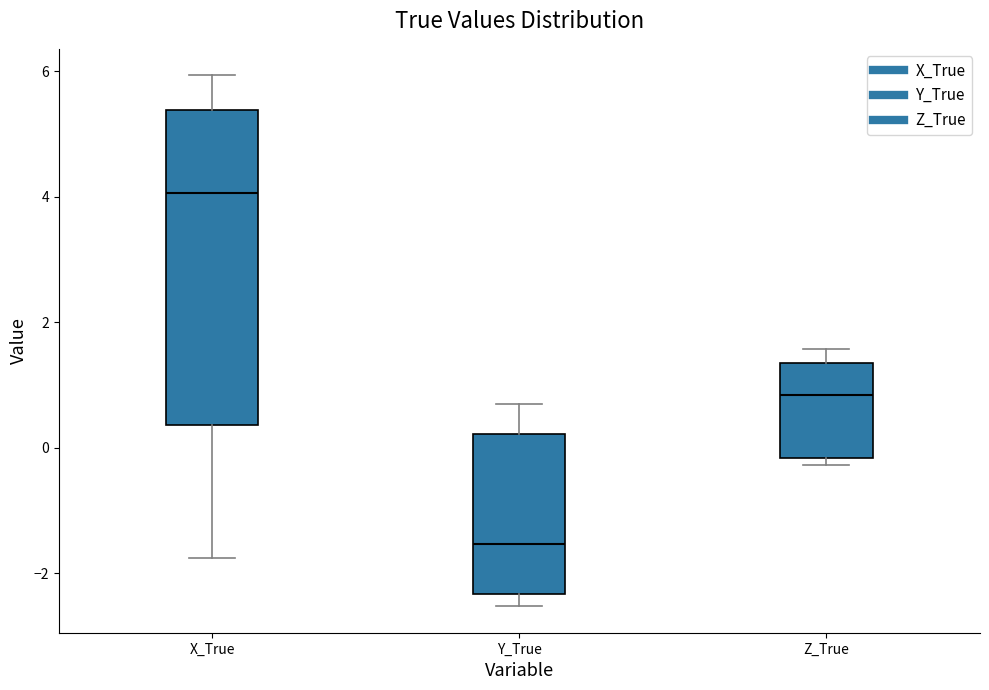

Reading left to right, transcribe this box plot: for each box, give where its median line is, the range the box spans, and where its two whiskers end, as read against the y-axis. The values are not printed on the chart, so give them approximately, as read against the axis.

X_True: median 4.0, box 0.4 to 5.4, whiskers -1.8 to 6.0
Y_True: median -1.6, box -2.4 to 0.2, whiskers -2.6 to 0.6
Z_True: median 0.8, box -0.2 to 1.4, whiskers -0.2 (just below the box's lower edge) to 1.6